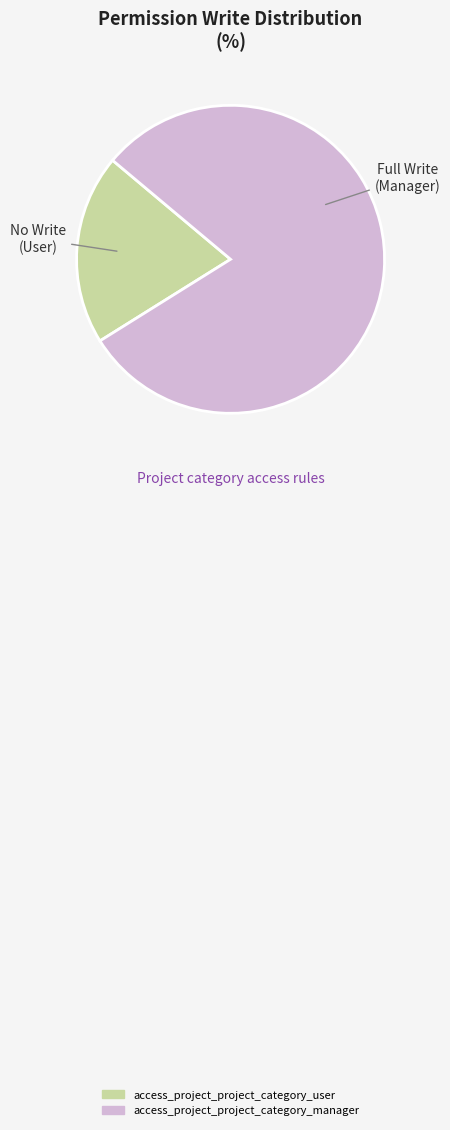

True or false: access_project_project_category_user accounts for 1% of the total.

False